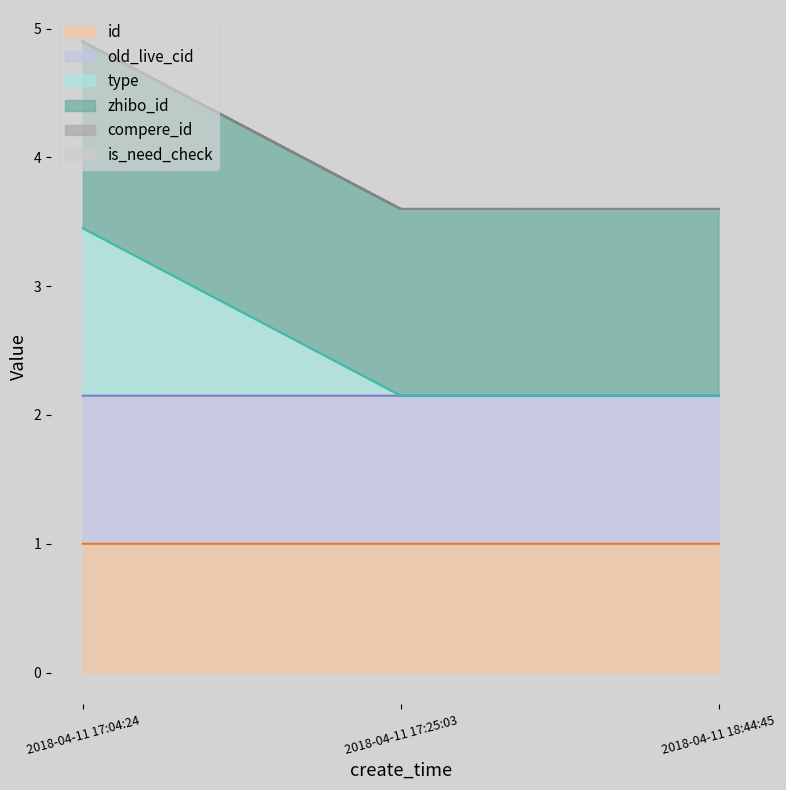

Is it true that type equals 3.4 at 2018-04-11 18:44:45?

False